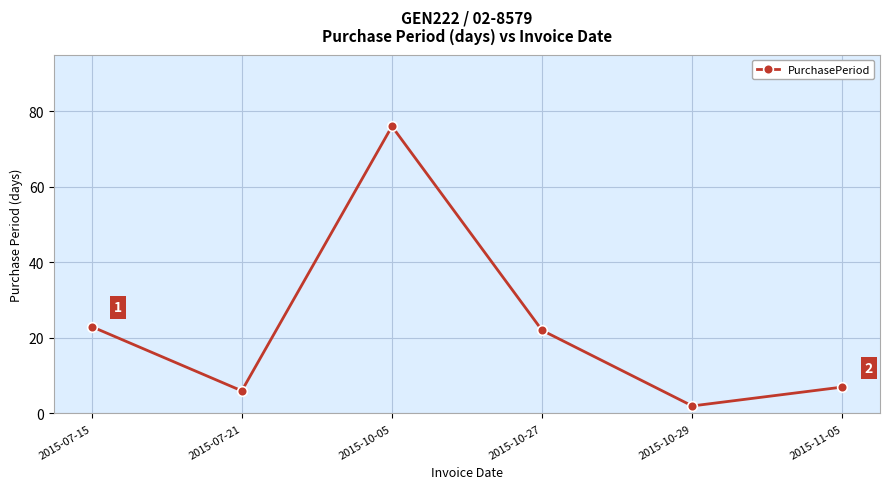

What is the smallest value displayed?

2